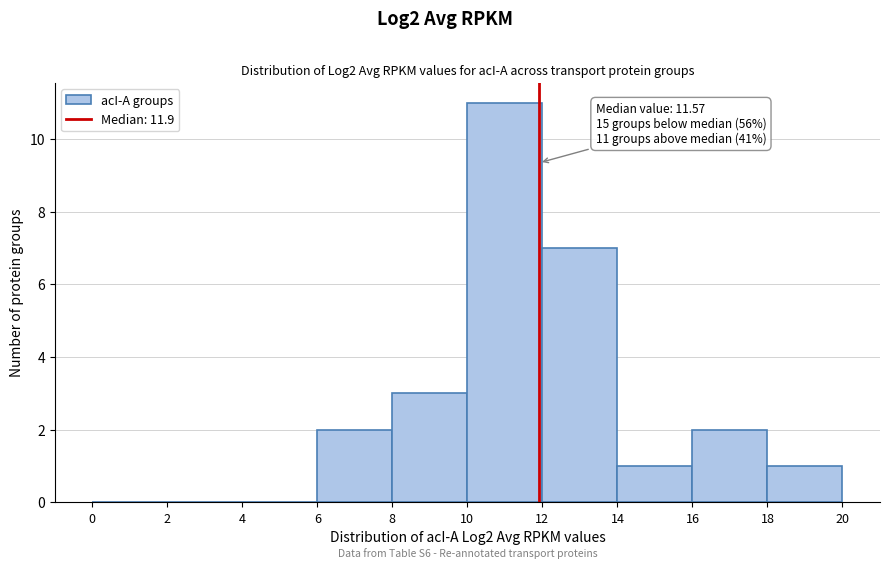

Which range on the x-axis has the tallest bar?

10 to 12